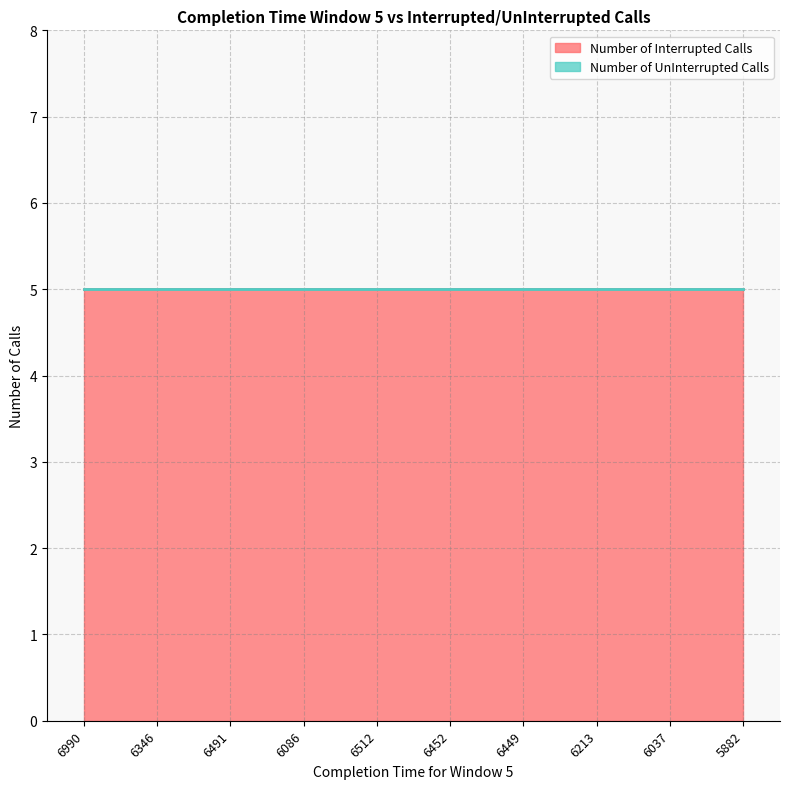

Reading left to right, list all the values displayed in this chart.

Number of Interrupted Calls: 5	5	5	5	5	5	5	5	5	5
Number of UnInterrupted Calls: 0	0	0	0	0	0	0	0	0	0